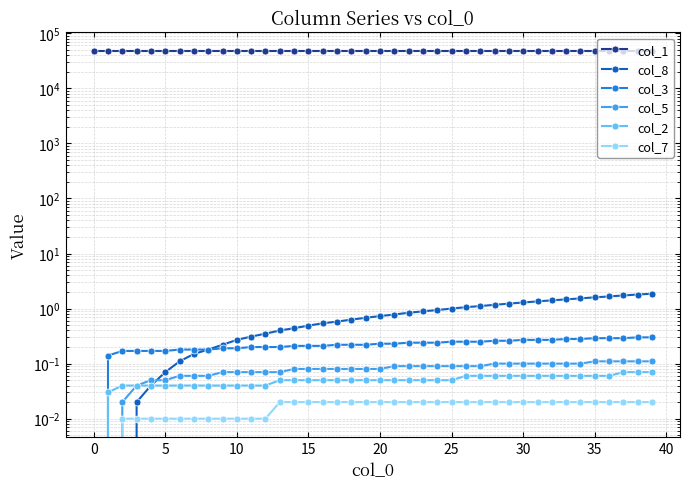

How many values in the col_5 series exceed 0?

38